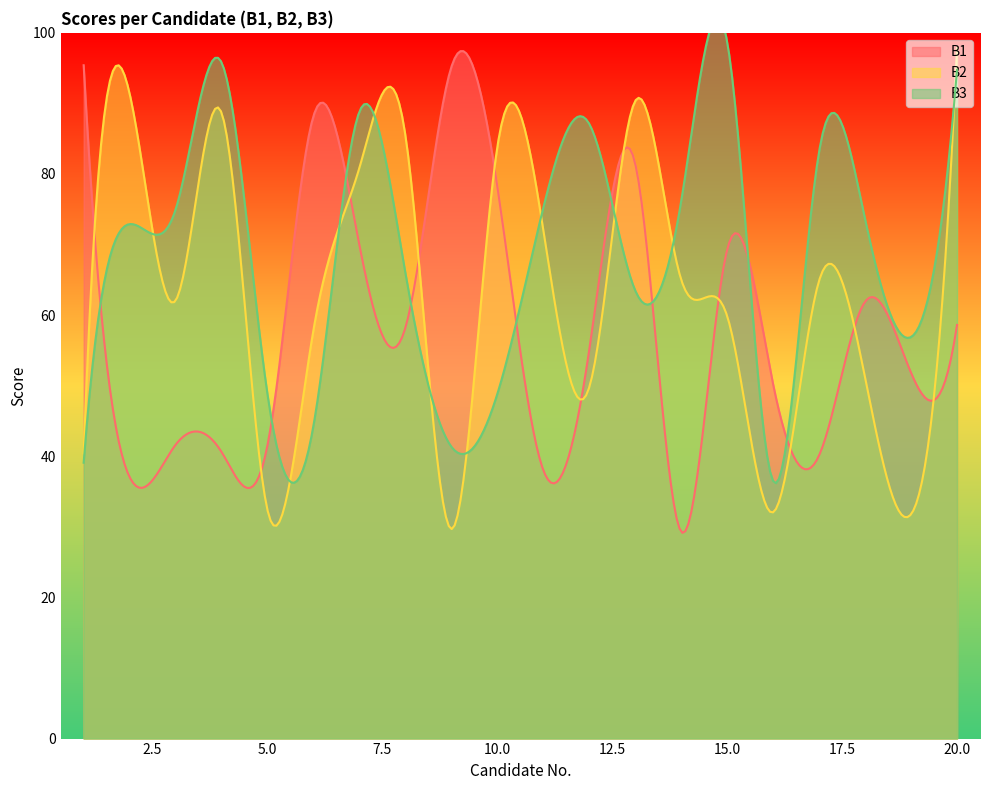

Reading left to right, list all the values displayed in this chart.

B1: 1=95.4	2=37.0	3=41.6	4=40.6	5=41.6	6=88.2	7=69.9	8=58.2	9=95.2	10=78.2	11=38.0	12=55.1	13=81.4	14=29.3	15=69.3	16=50.2	17=40.1	18=61.9	19=51.8	20=58.6
B2: 1=40.4	2=91.4	3=62.1	4=88.7	5=32.4	6=57.9	7=80.9	8=85.4	9=29.7	10=83.9	11=72.0	12=49.8	13=90.4	14=65.0	15=59.9	16=32.1	17=64.9	18=51.1	19=31.8	20=97.8
B3: 1=39.1	2=72.9	3=75.0	4=95.8	5=48.8	6=44.4	7=88.9	8=66.0	9=41.4	10=48.9	11=75.2	12=87.1	13=63.5	14=76.2	15=98.7	16=36.5	17=83.2	18=73.6	19=56.9	20=94.8